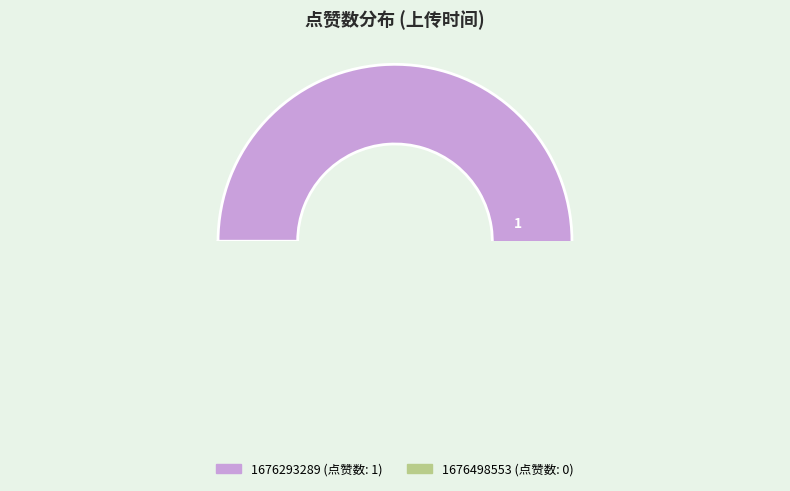

Which category has the smallest portion of the pie?

1676498553